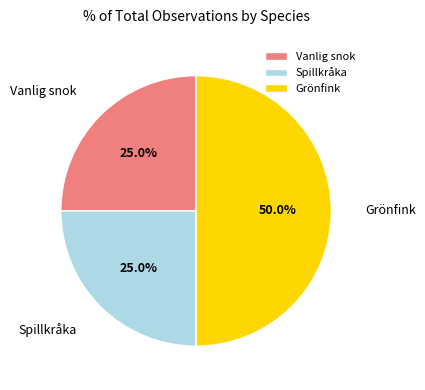

What percentage is the Vanlig snok slice, to the nearest percent?

25%